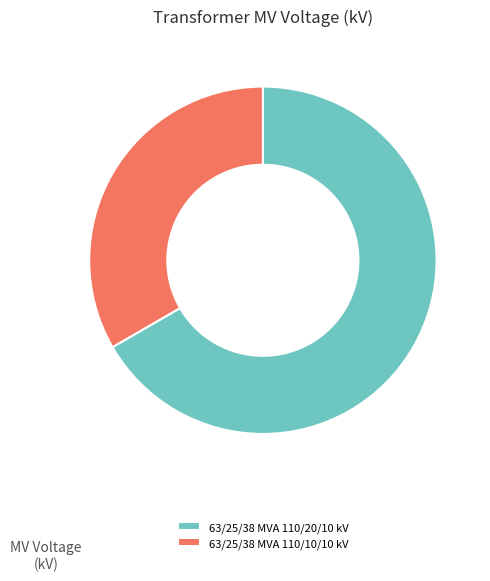

Do 63/25/38 MVA 110/10/10 kV and 63/25/38 MVA 110/20/10 kV together represent more than half of the pie?

Yes